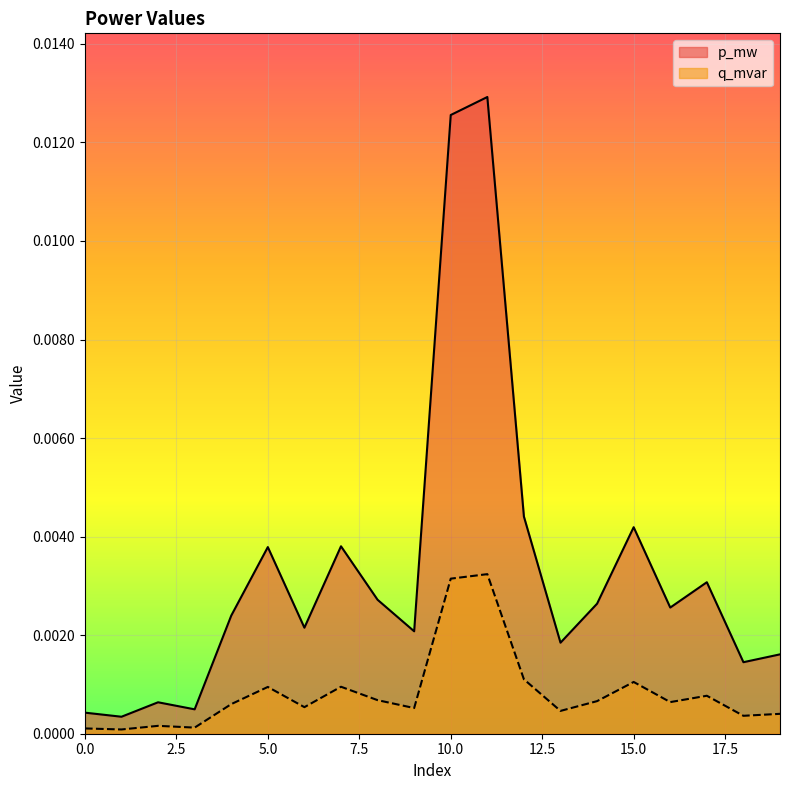

Where is the first local maximum for p_mw?

2